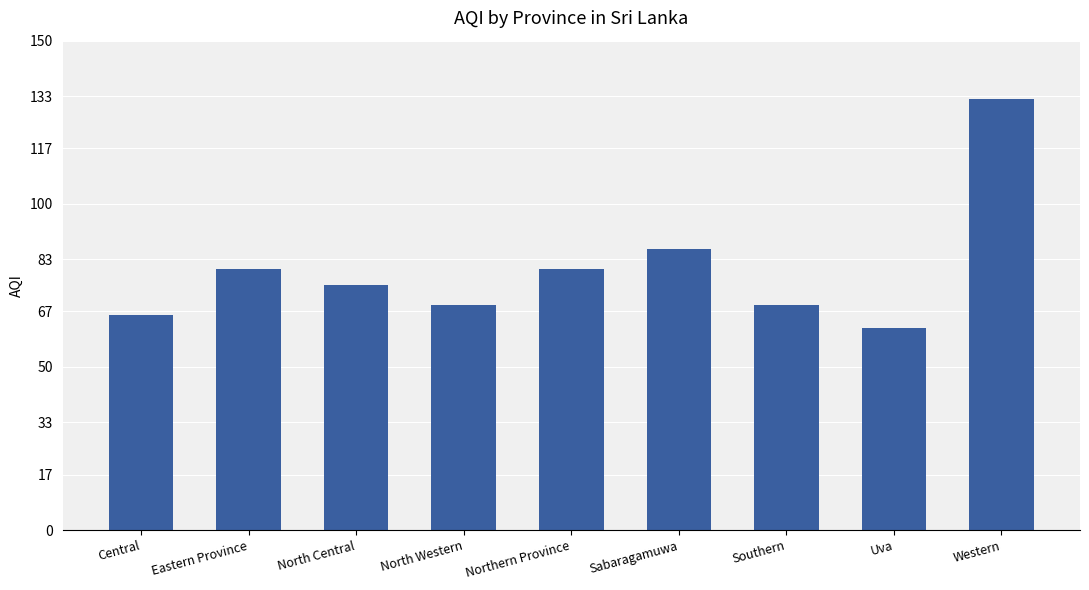

What is the value of the 5th bar from the left?

80